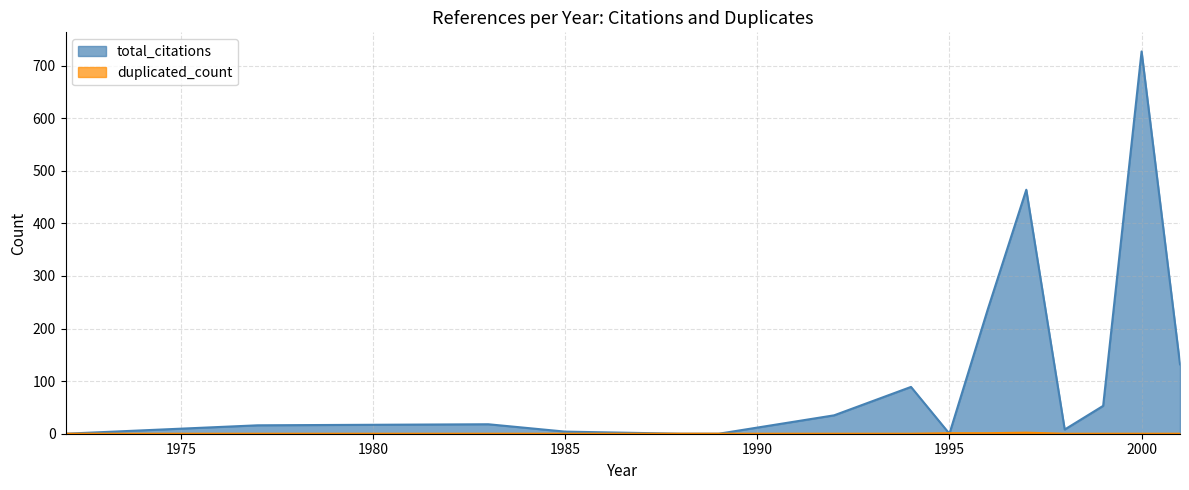

Does the chart have visible grid lines?

Yes